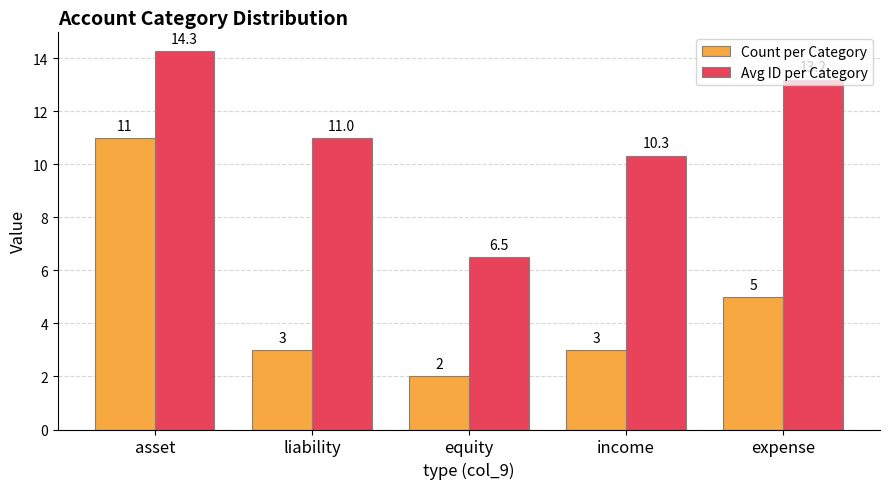

Where does the Avg ID per Category series first go above 11?

asset